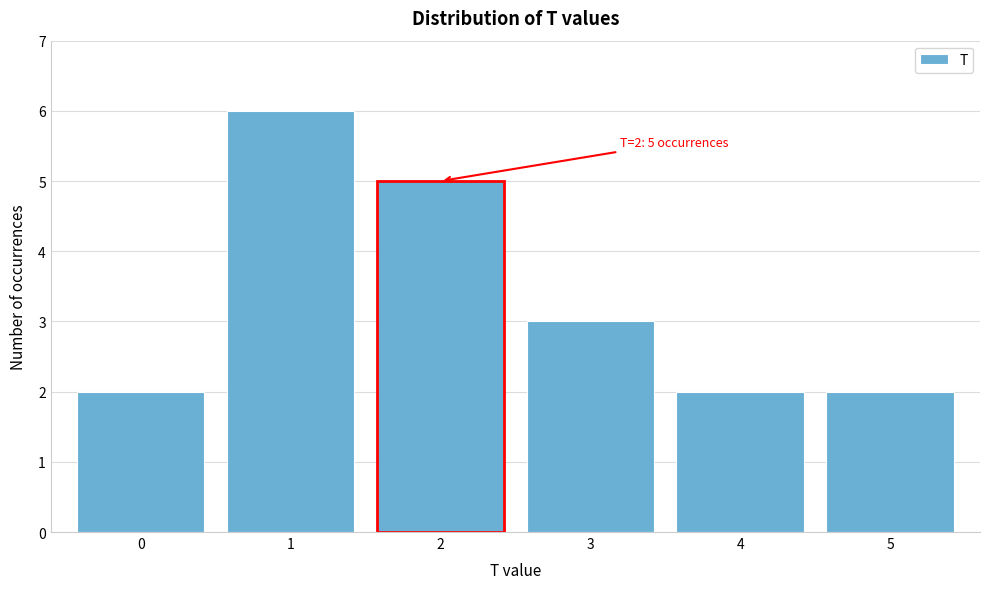

Reading left to right, list all the values displayed in this chart.

0=2	1=6	2=5	3=3	4=2	5=2